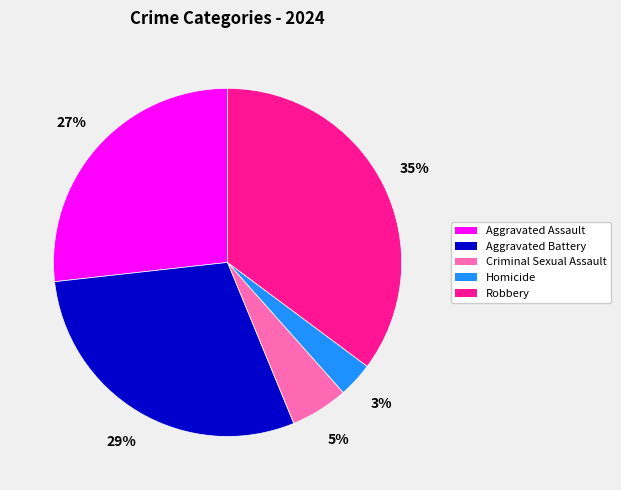

Do Robbery and Aggravated Assault together represent more than half of the pie?

Yes